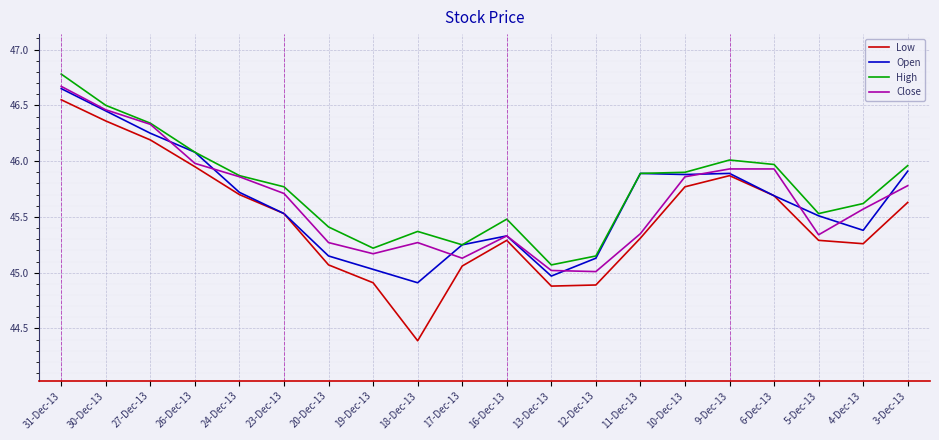

How many lines are shown in the chart?

4